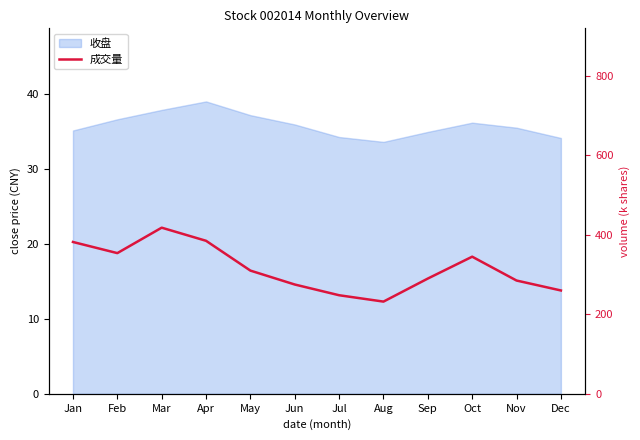

How many lines are shown in the chart?

1